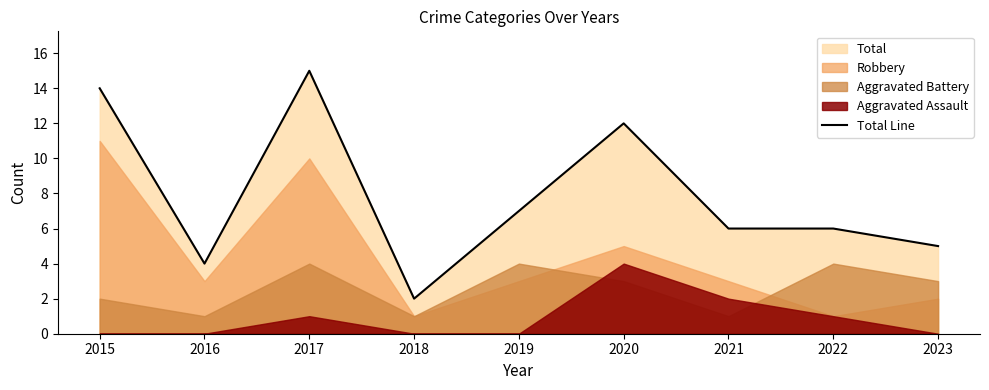

Where is the first local minimum?

2016